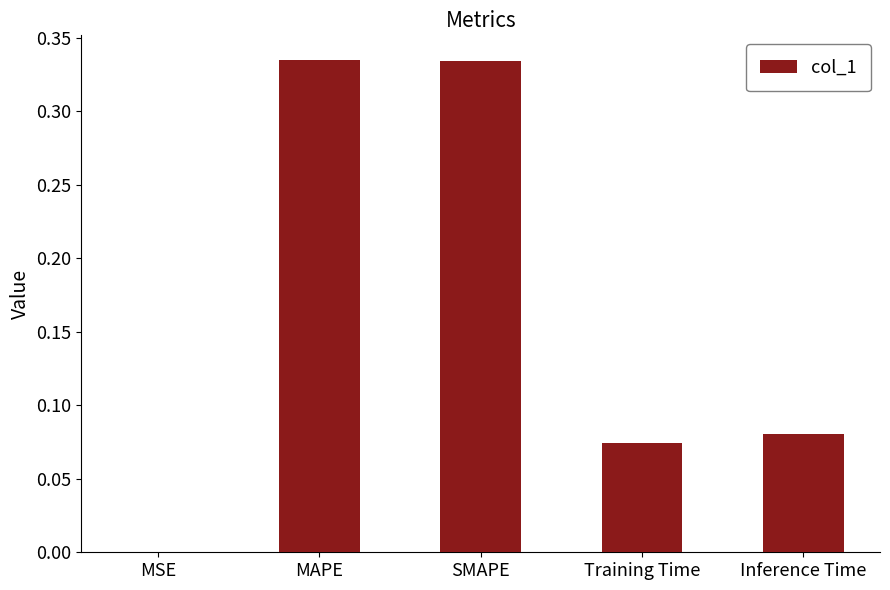

What is the change in value from MAPE to Training Time?

-0.3